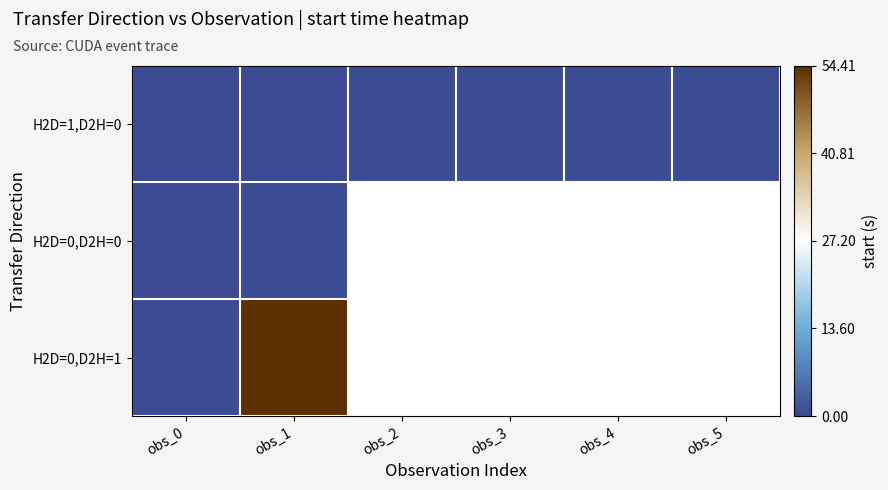

List the series in order of their peak value, lowest first.

H2D=1,D2H=0, H2D=0,D2H=0, H2D=0,D2H=1